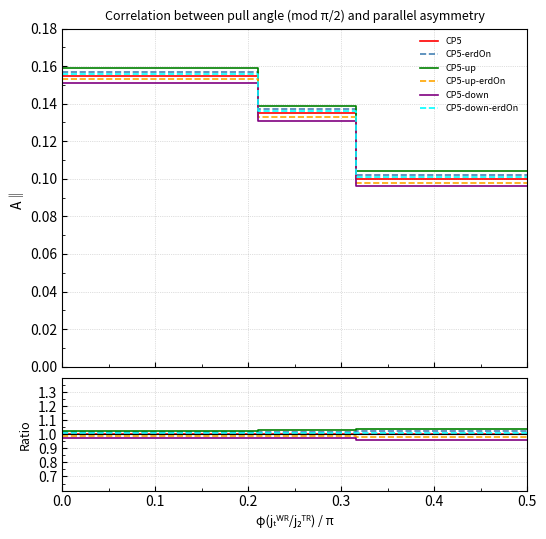

True or false: CP5-up and CP5-down-erdOn cross at least once.

False